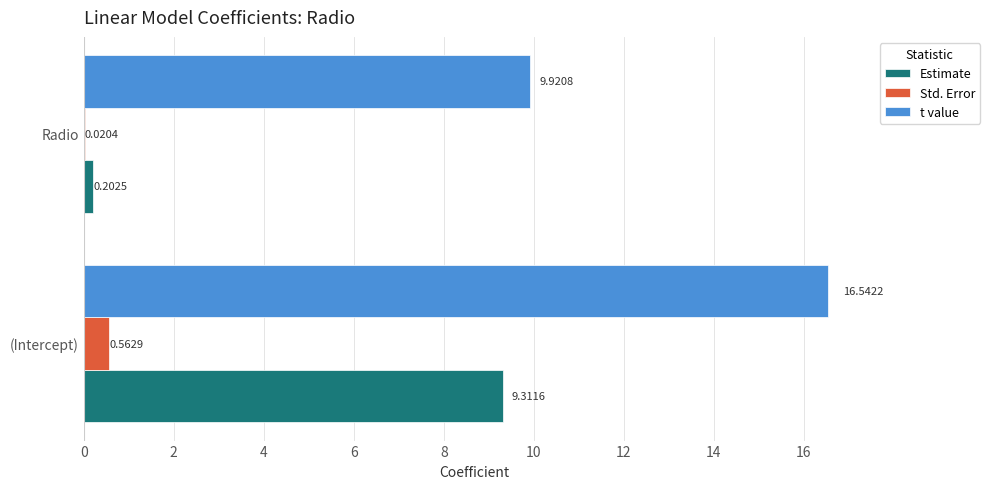

Which category has the highest value in the t value series?

(Intercept)